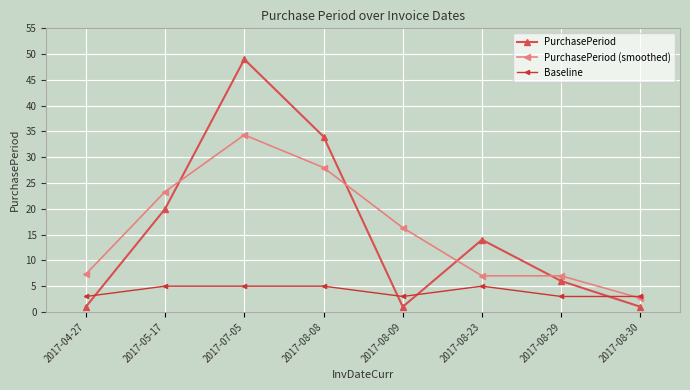

In PurchasePeriod, how many points are lower than both neighbors (excluding endpoints)?

1